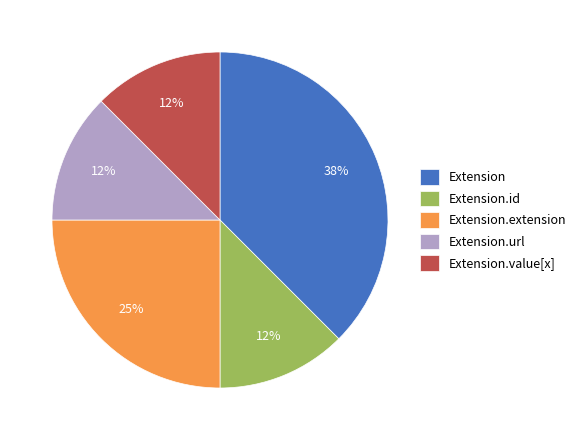

Count the number of slices in the pie.

5